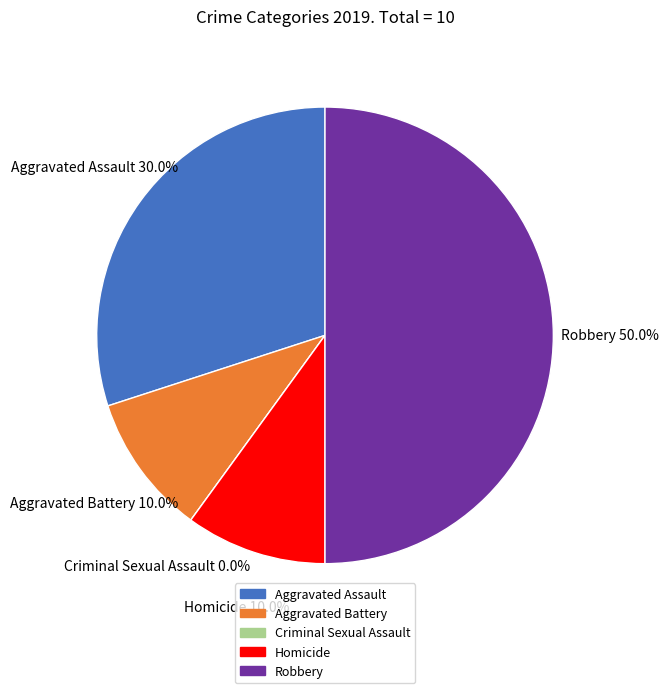

What percentage do Aggravated Battery and Robbery together represent?

60.0%